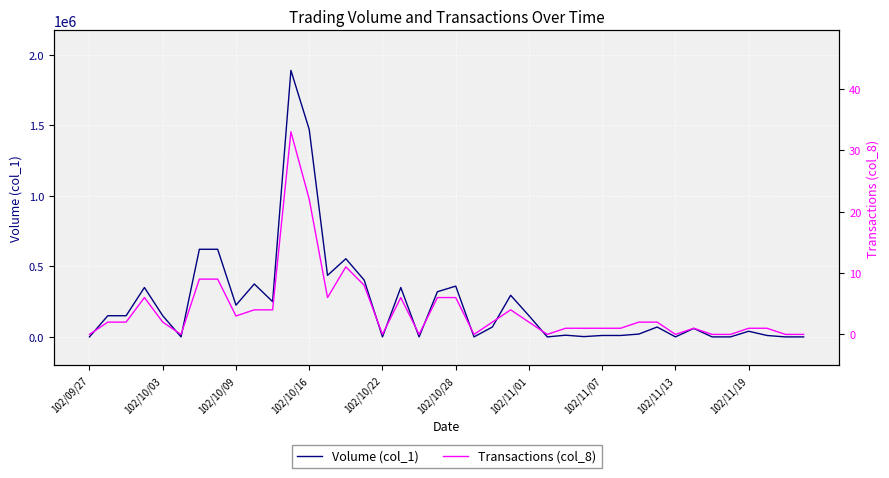

Is it true that Transactions (col_8) equals 3 at 102/10/03?

False